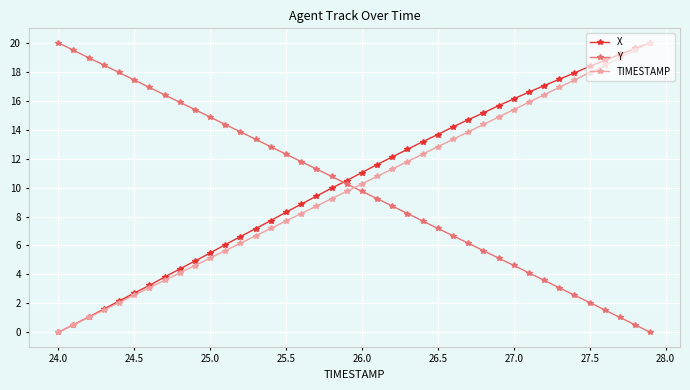

What is the greatest value displayed?

20.0